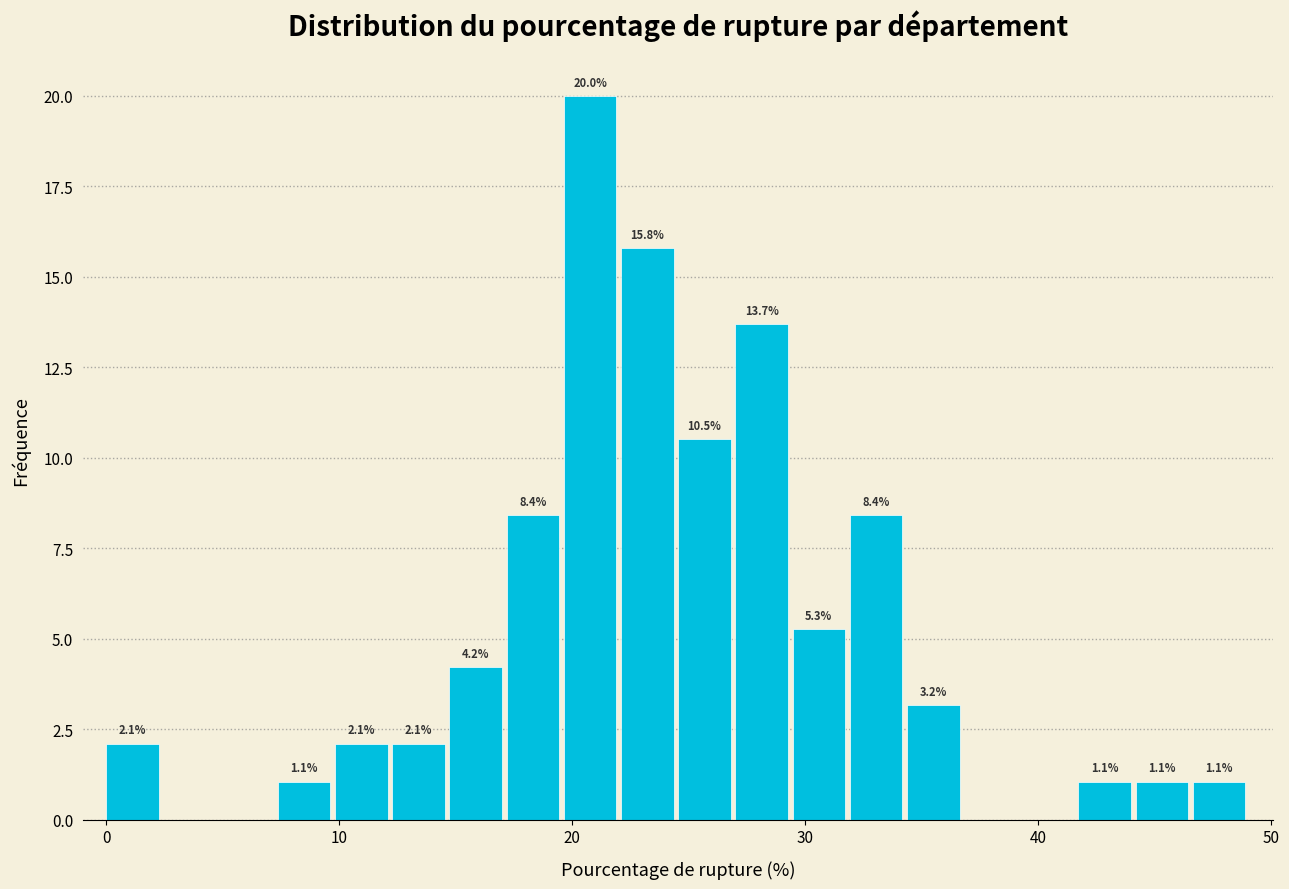

Read against the x-axis, roughly where is the centre of the tallest bar?

21